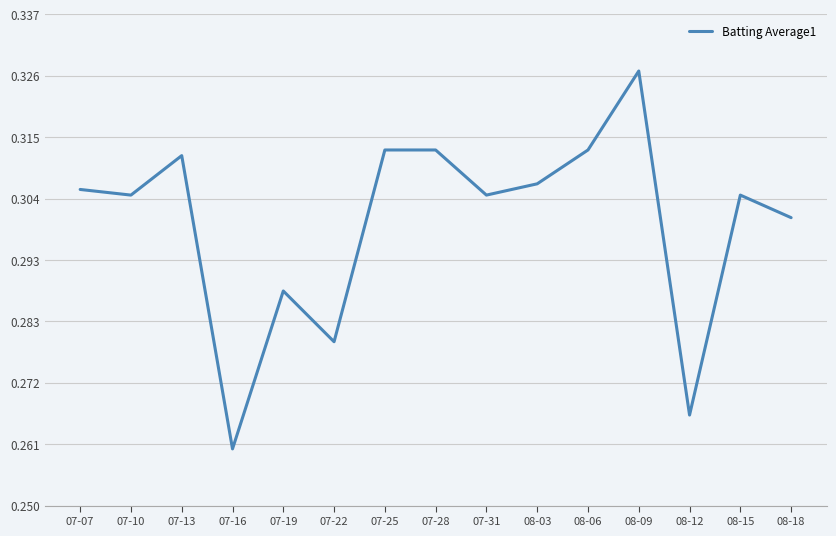

What position from the left is 07-31?

9